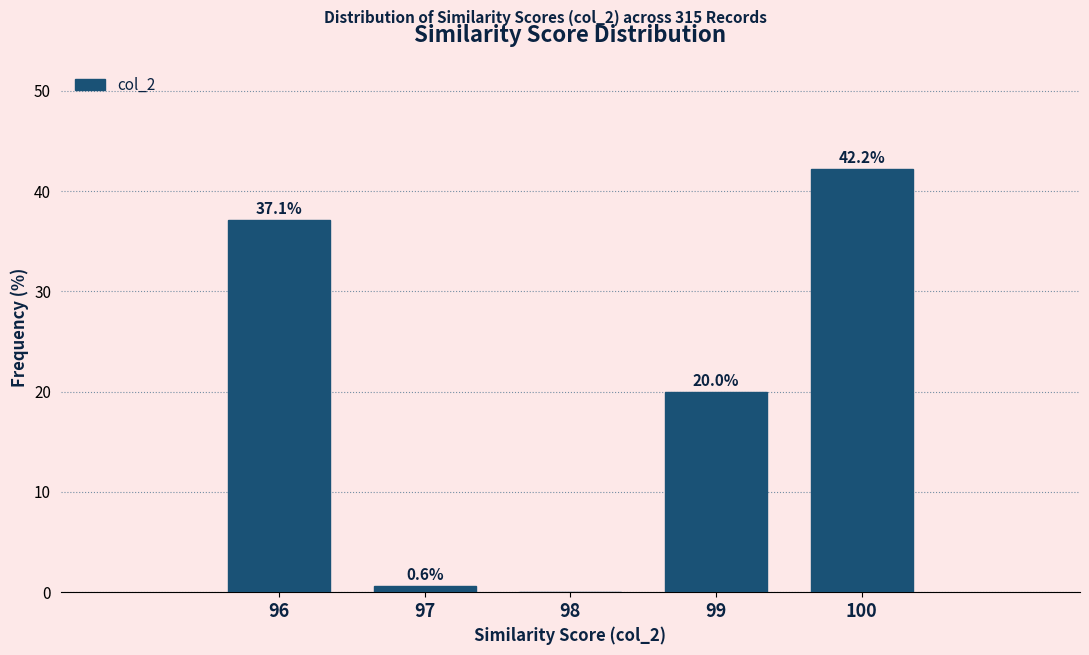

Reading right to left, what are all the values shown in this chart?

100=42.2	99=20.0	98=0.0	97=0.6	96=37.1